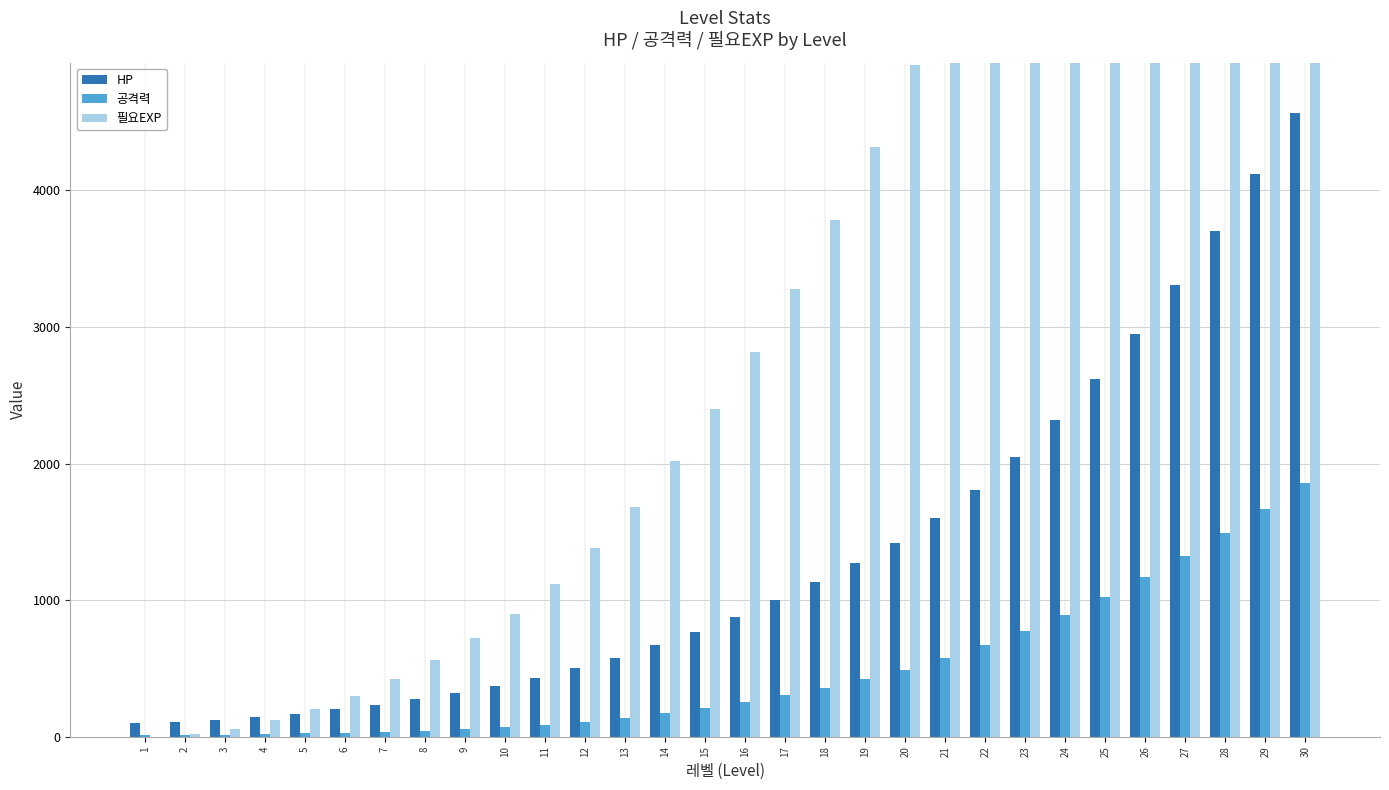

Are the bars grouped side by side (vs. stacked)?

Yes